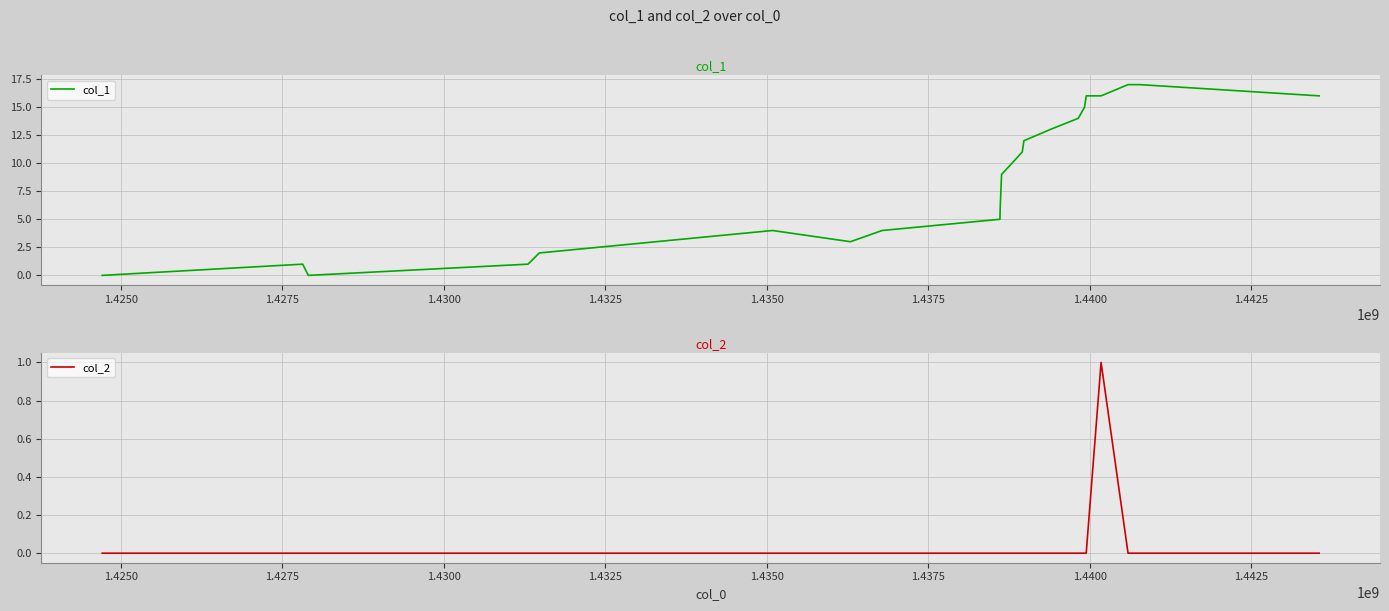

True or false: col_1 has more than 2 interior local peaks.

False